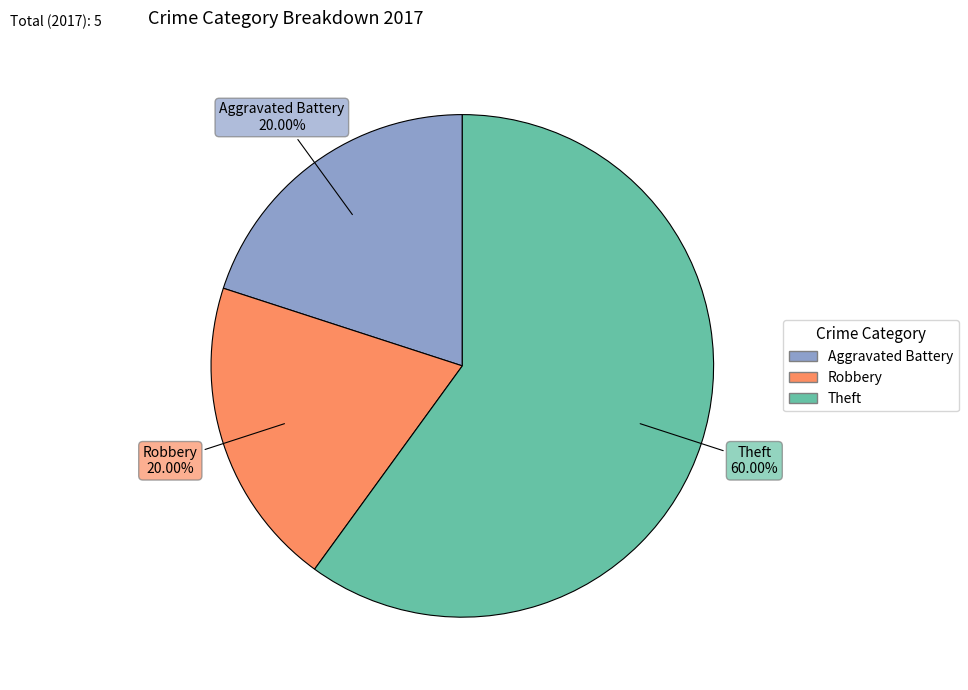

To the nearest percent, what is the difference between the Theft and Aggravated Battery slice percentages?

40%